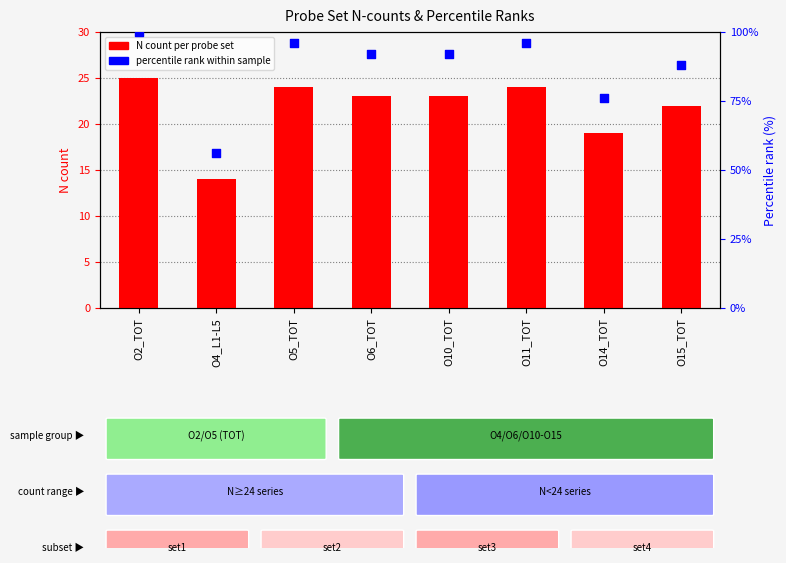

What is the total value across all series at O14_TOT?

95